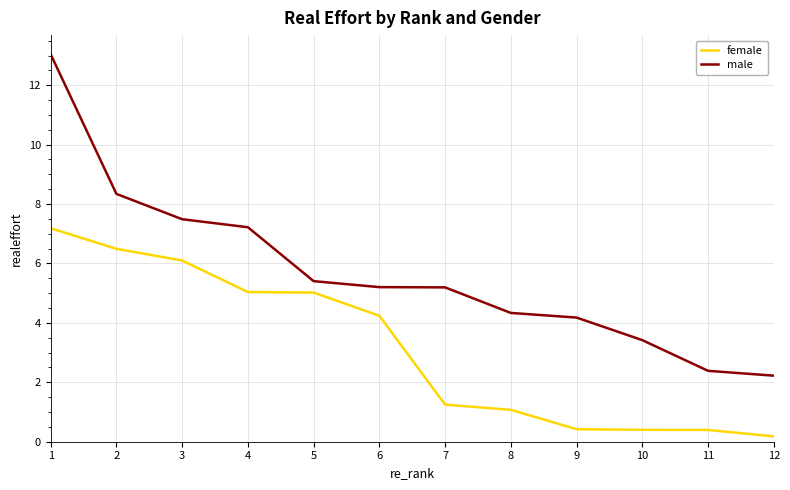

Is it true that female equals 0.2 at 12?

True